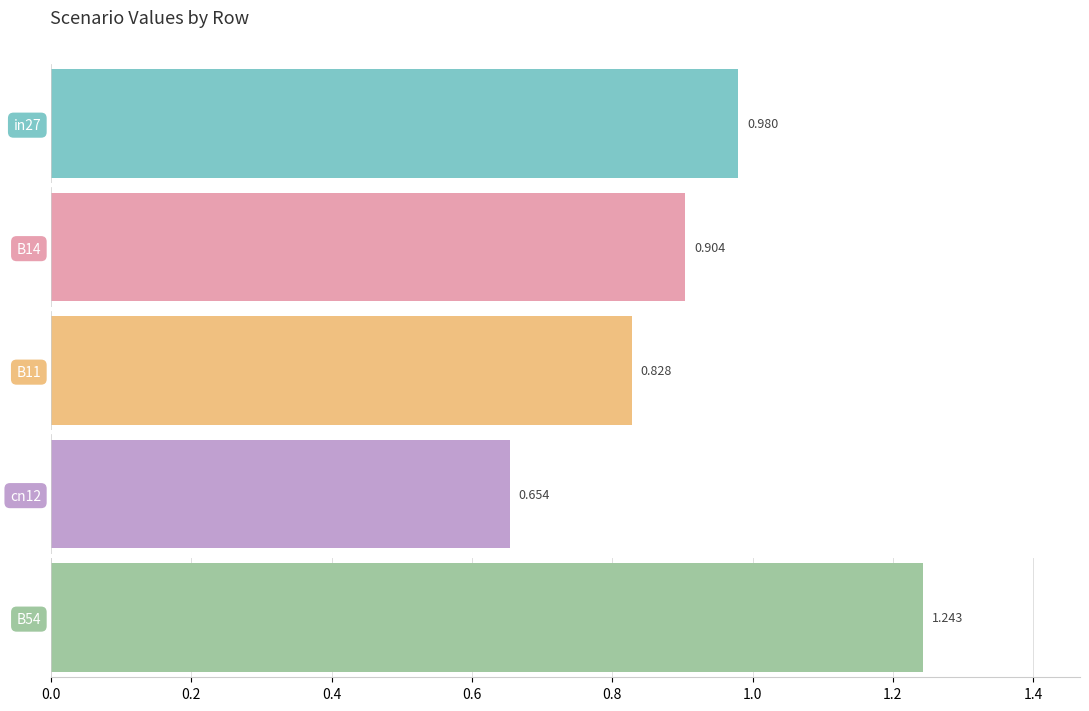

What is the label of the 1st bar from the right?

B54